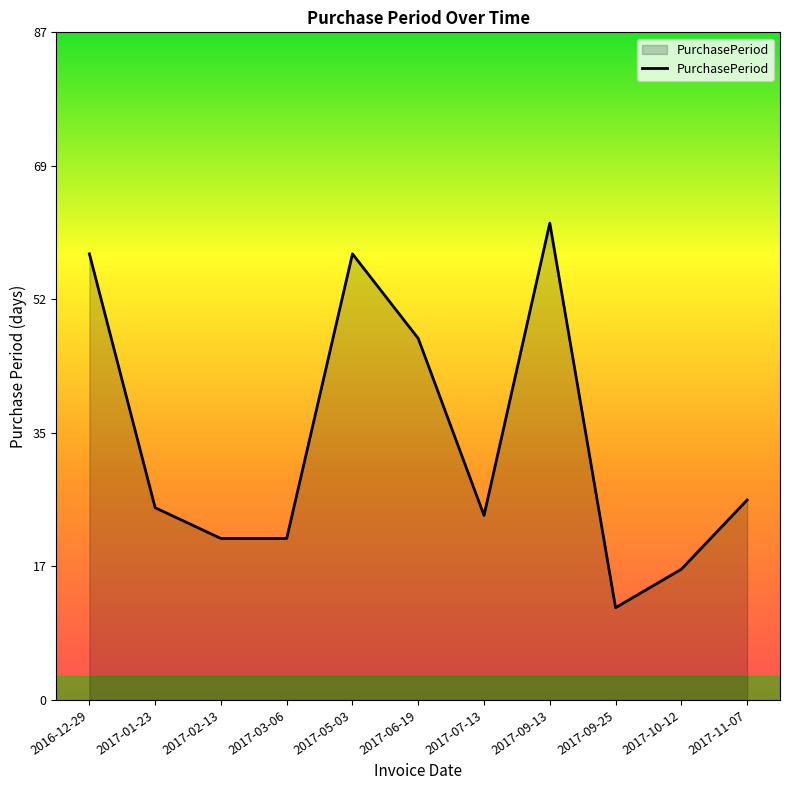

What is the average value?

34